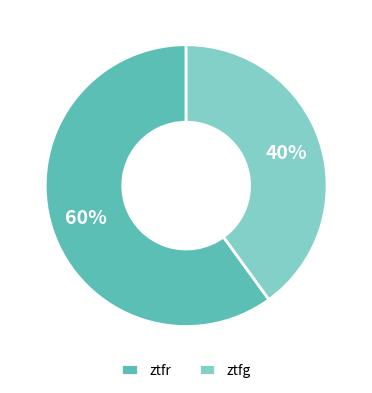

Combined, do ztfr and ztfg account for over 50%?

Yes